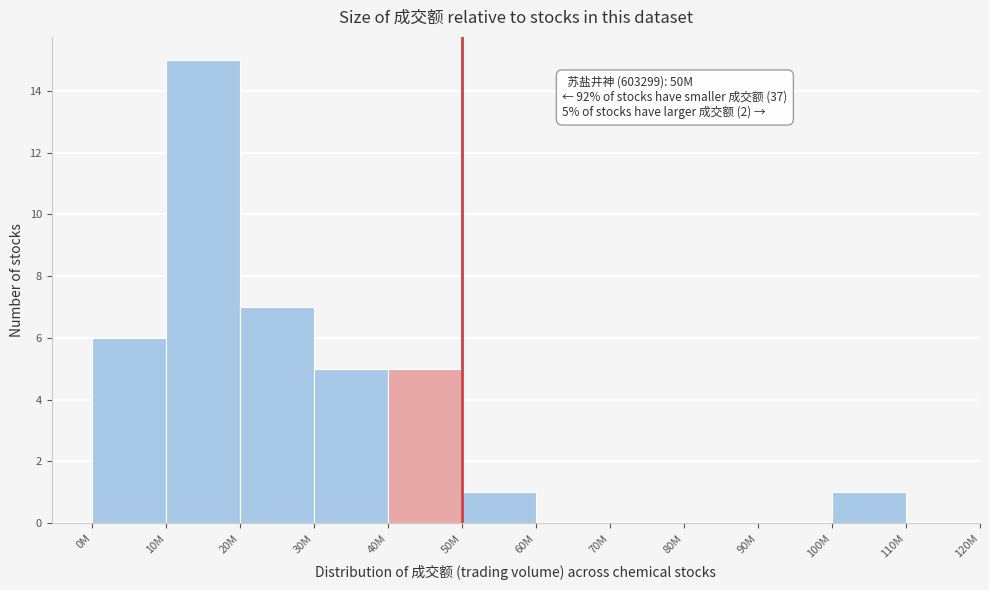

Reading left to right, transcribe all the data shown in this chart.

0M=6	10M=15	20M=7	30M=5	40M=5	50M=1	60M=0	70M=0	80M=0	90M=0	100M=1